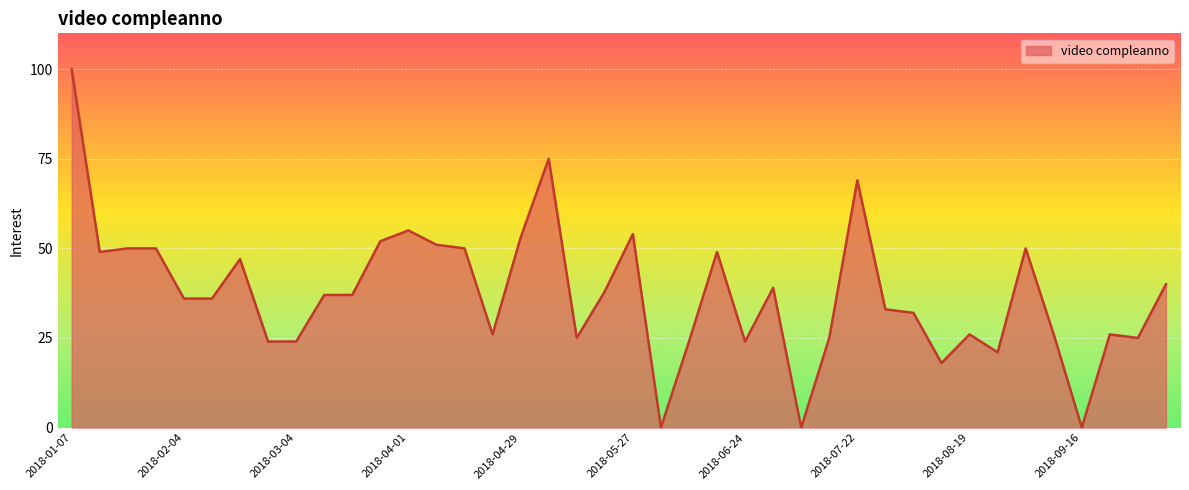

True or false: the data has more than 1 interior local peaks.

True